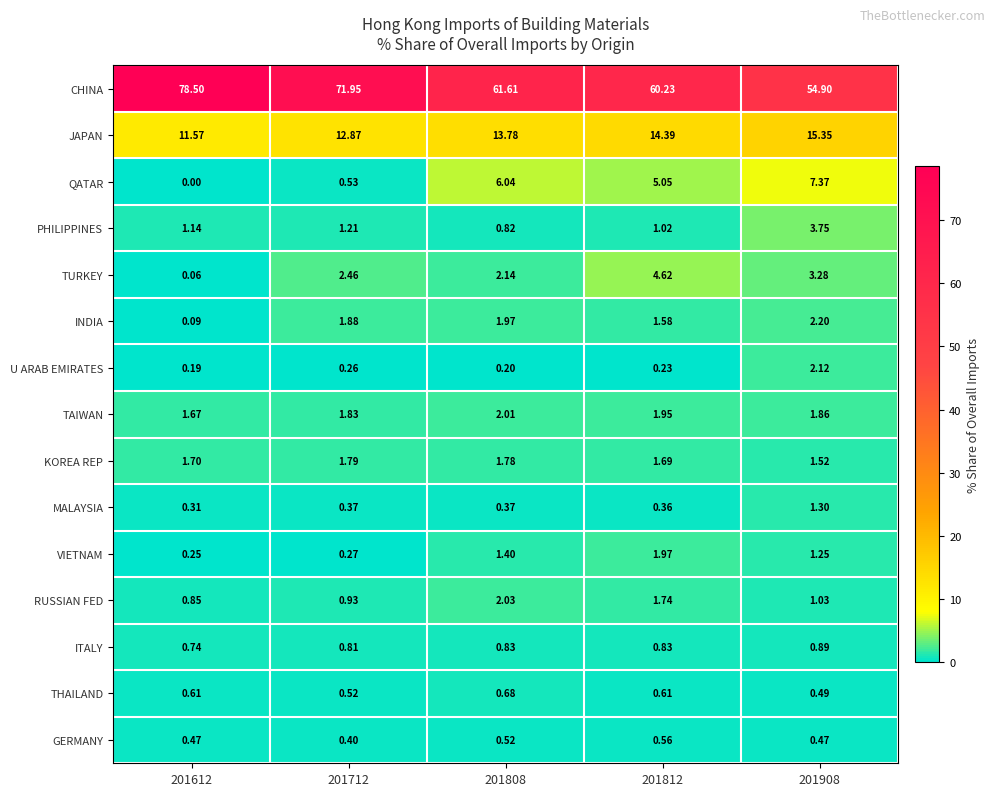

List the series in order of their peak value, highest first.

CHINA, JAPAN, QATAR, TURKEY, PHILIPPINES, INDIA, U ARAB EMIRATES, RUSSIAN FED, TAIWAN, VIETNAM, KOREA REP, MALAYSIA, ITALY, THAILAND, GERMANY